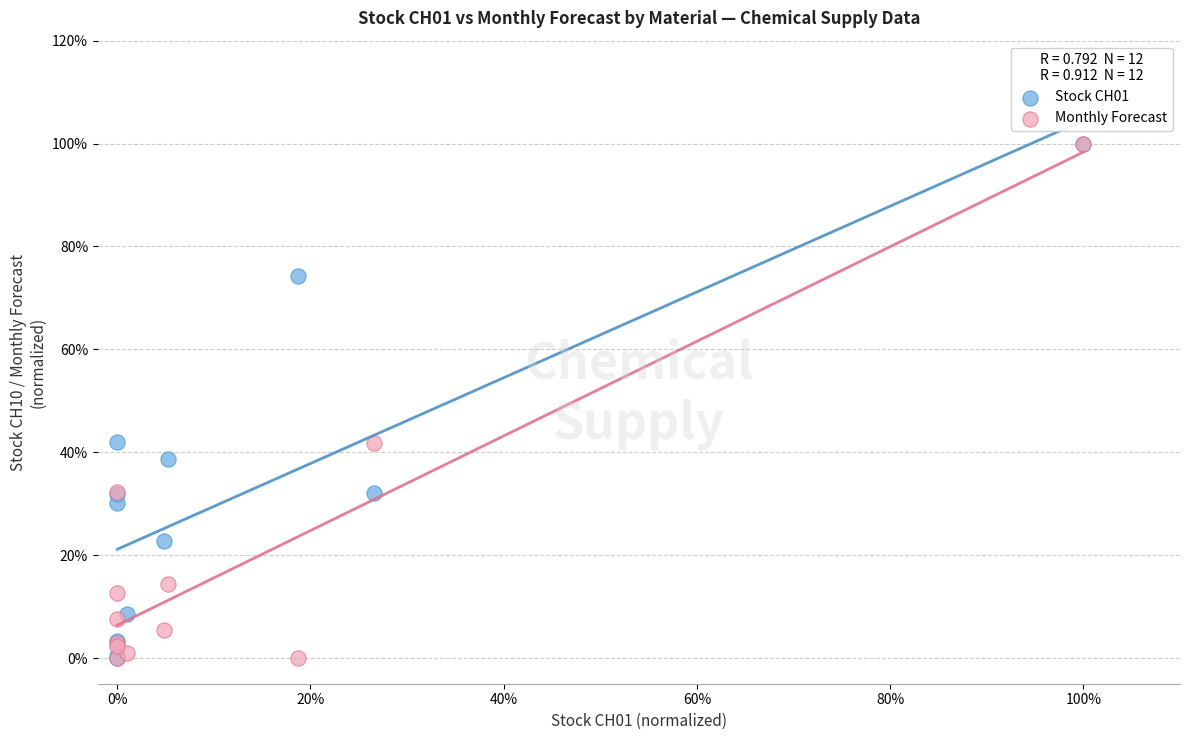

What are all the series names shown in the legend?

Stock CH01, Monthly Forecast